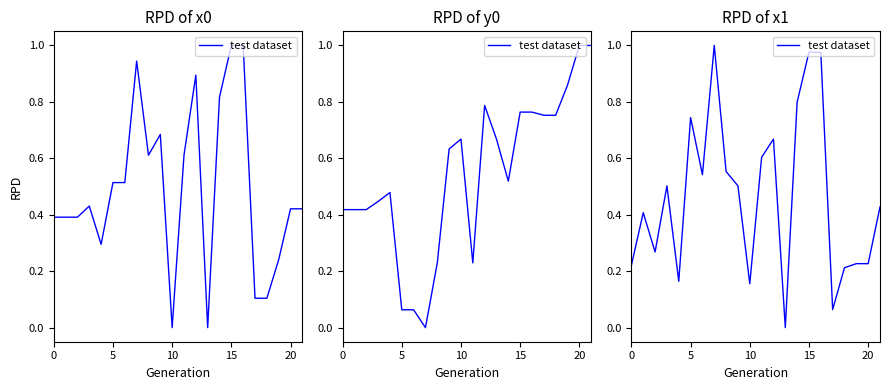

What is the change in value from 11 to 20?

-0.4